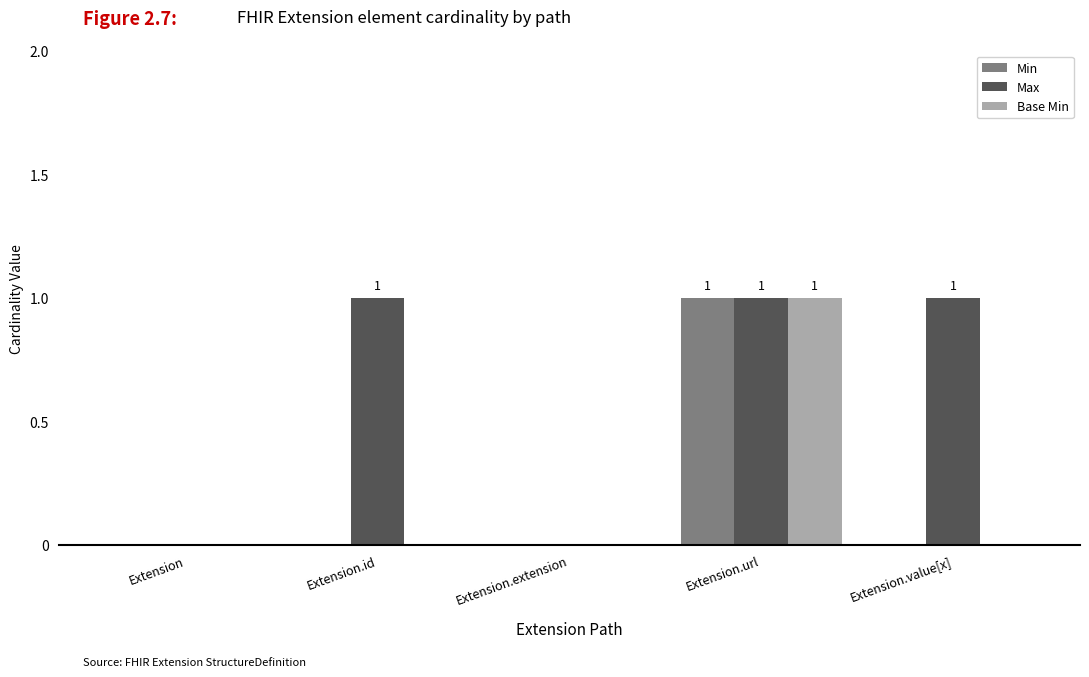

Count the number of data series in this chart.

3